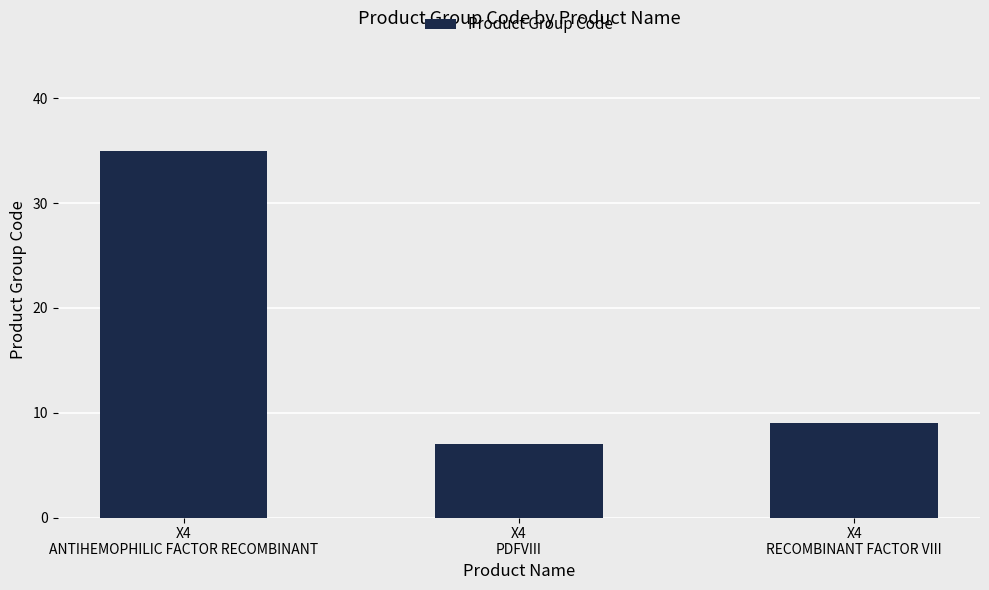

Where does the data first go above 9?

X4
ANTIHEMOPHILIC FACTOR RECOMBINANT